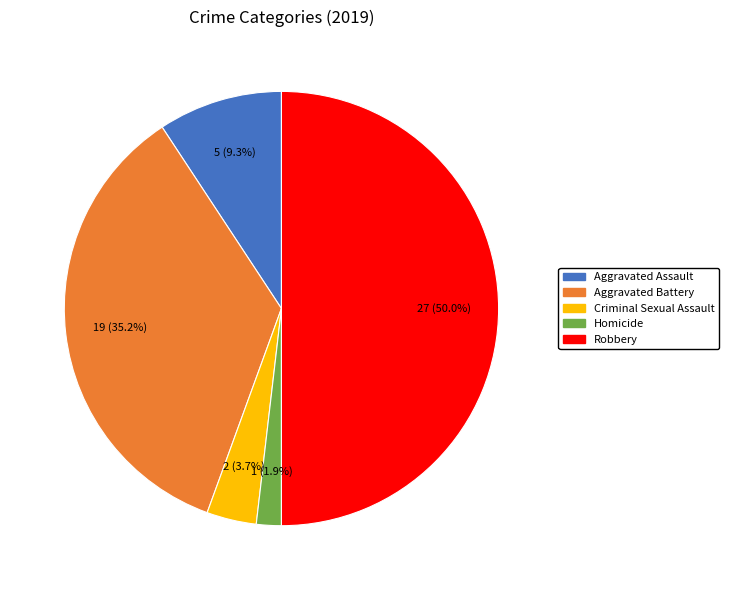

Rank the categories by value from lowest to highest.

Homicide, Criminal Sexual Assault, Aggravated Assault, Aggravated Battery, Robbery